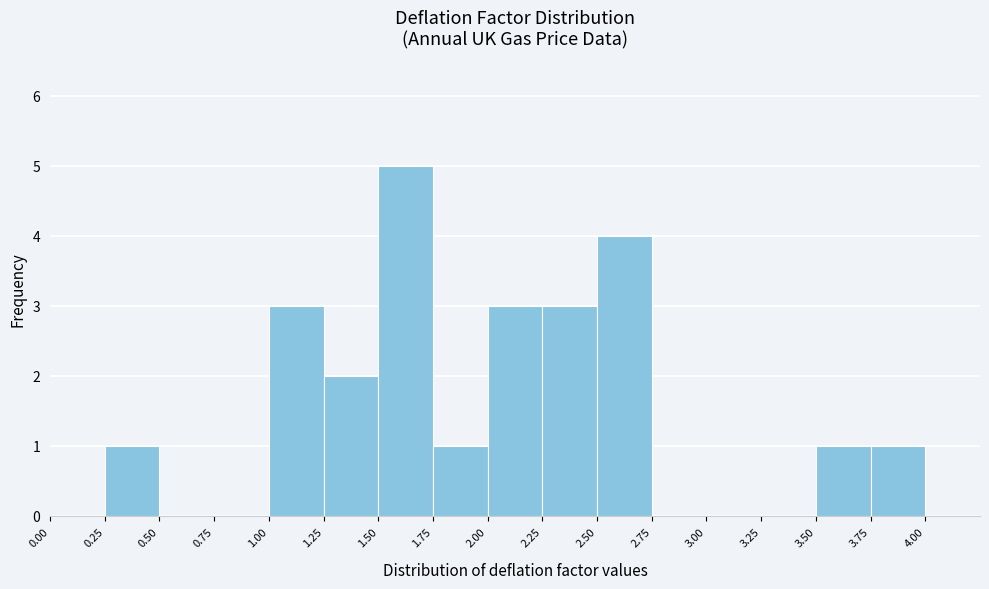

Over which range of the x-axis is the bar tallest?

1.50 to 1.75